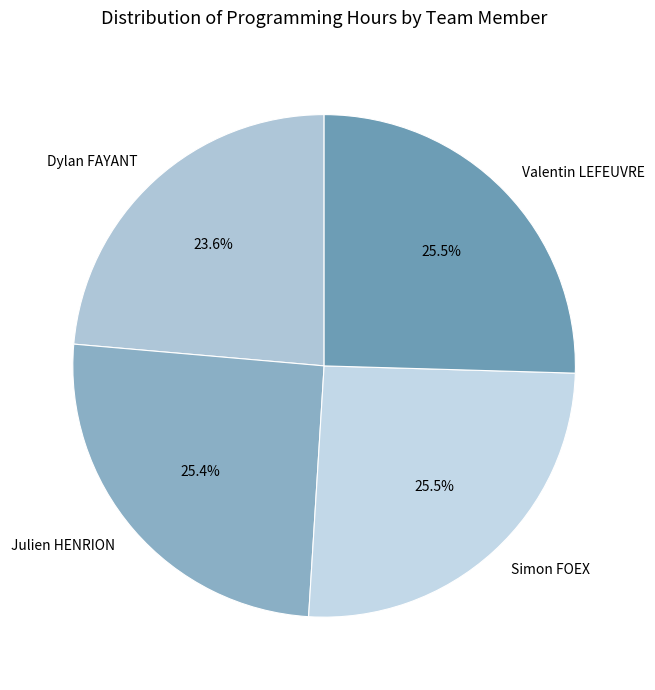

Count the number of slices in the pie.

4